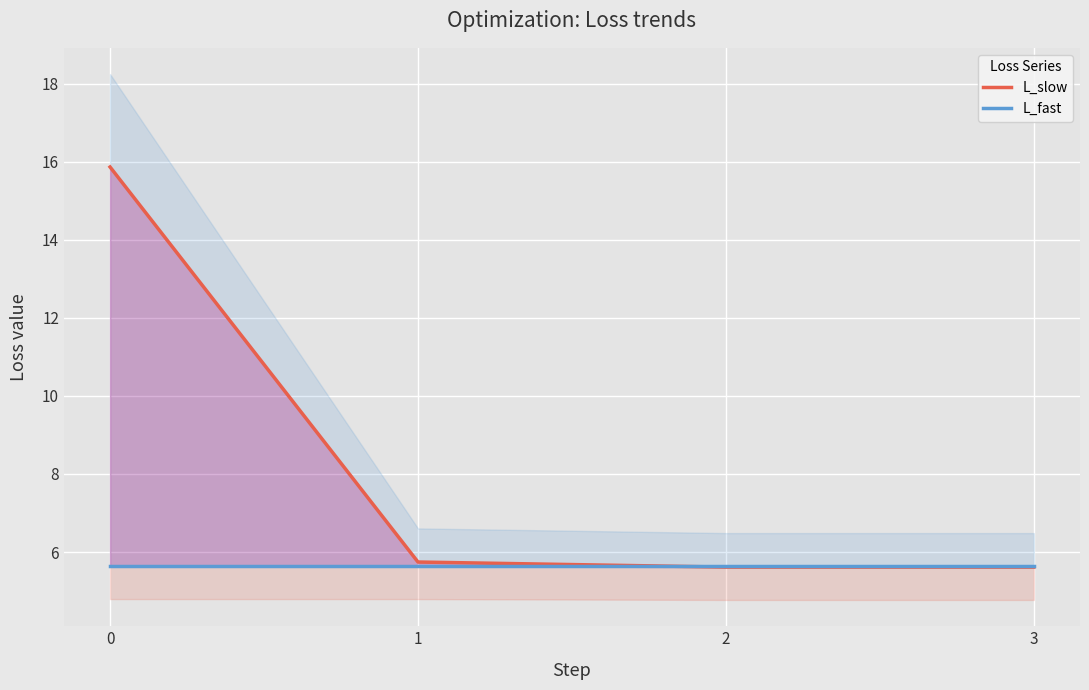

Reading left to right, what are all the values shown in this chart?

L_slow: 0=15.9	1=5.7	2=5.6	3=5.6
L_fast: 0=5.6	1=5.6	2=5.6	3=5.6